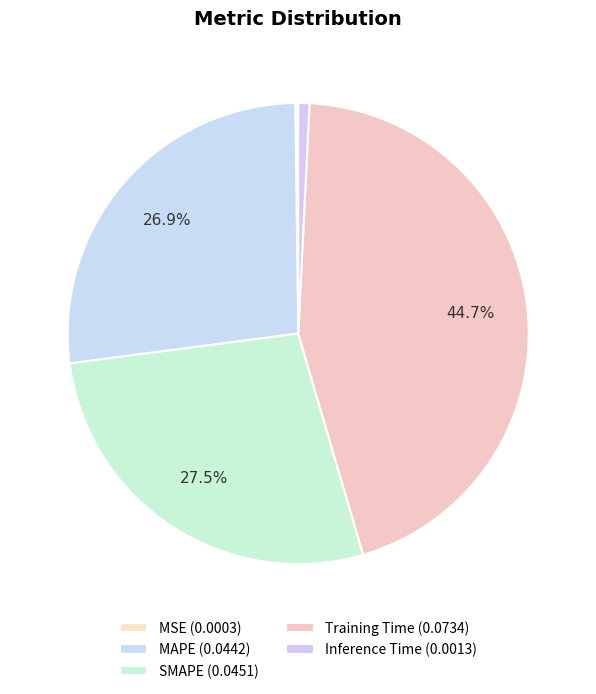

To the nearest percent, what is the difference between the SMAPE and MSE slice percentages?

27%